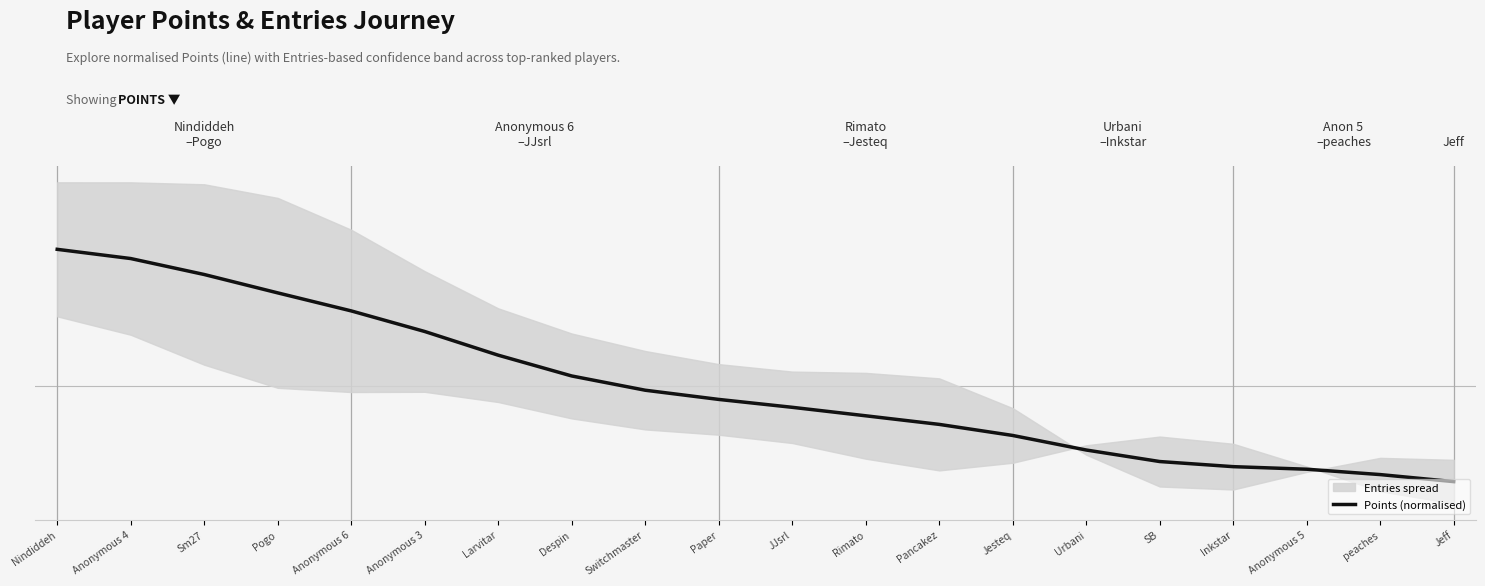

What is the label of the 5th point from the left?

Anonymous 6